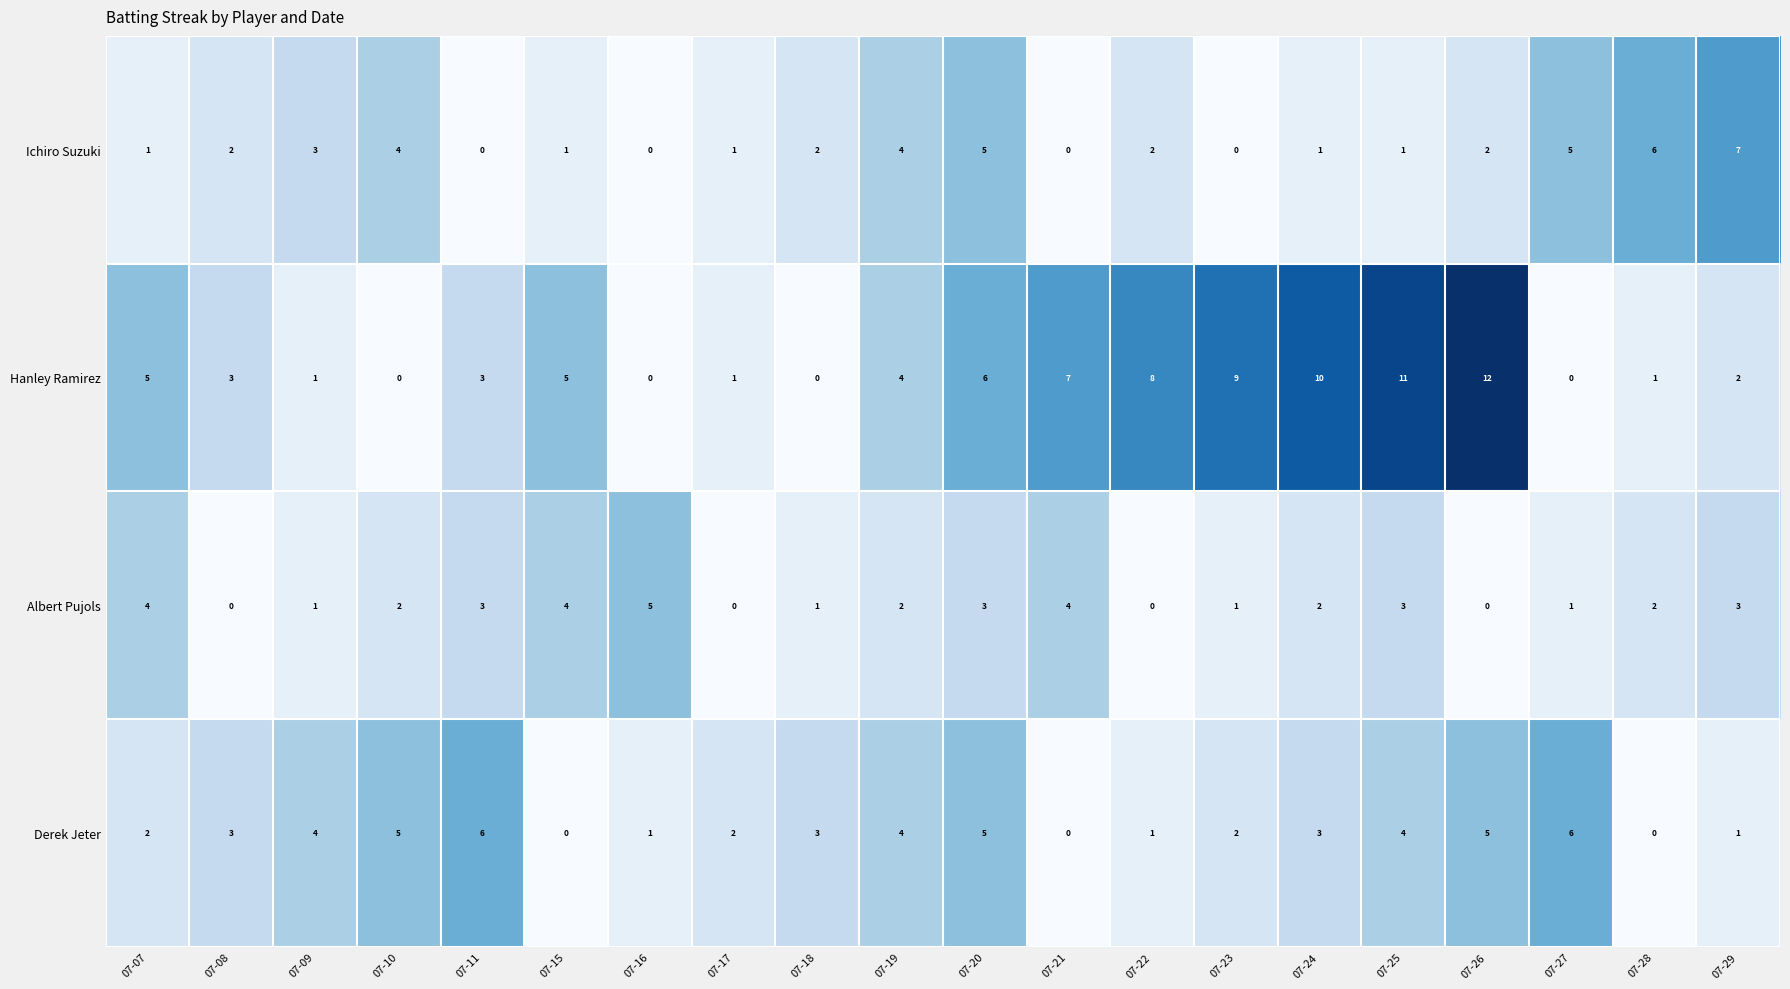

What is the total value across all series at 07-29?

13